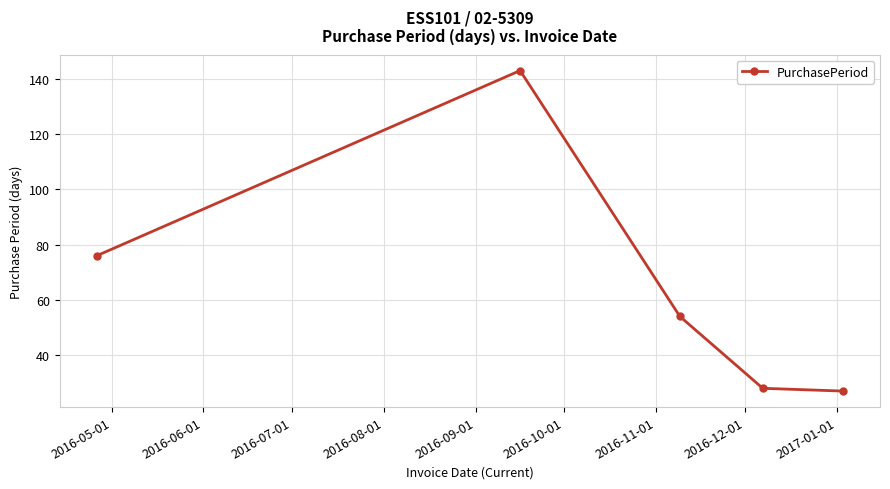

Does the chart have visible grid lines?

Yes